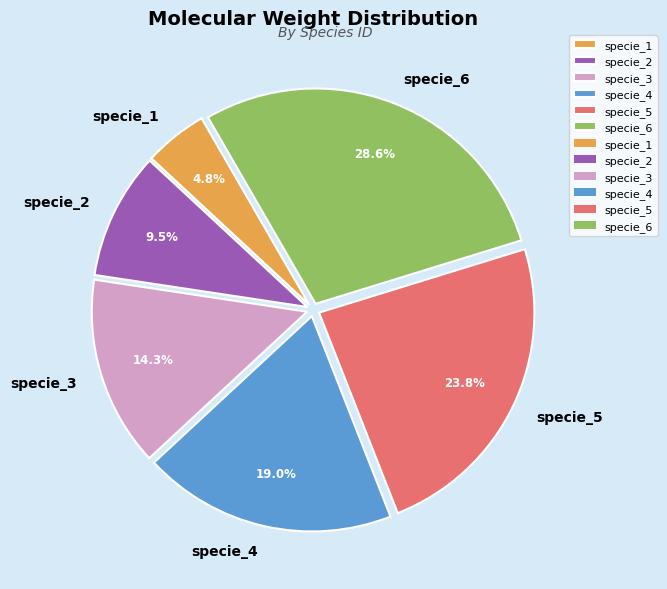

Count the number of slices in the pie.

6